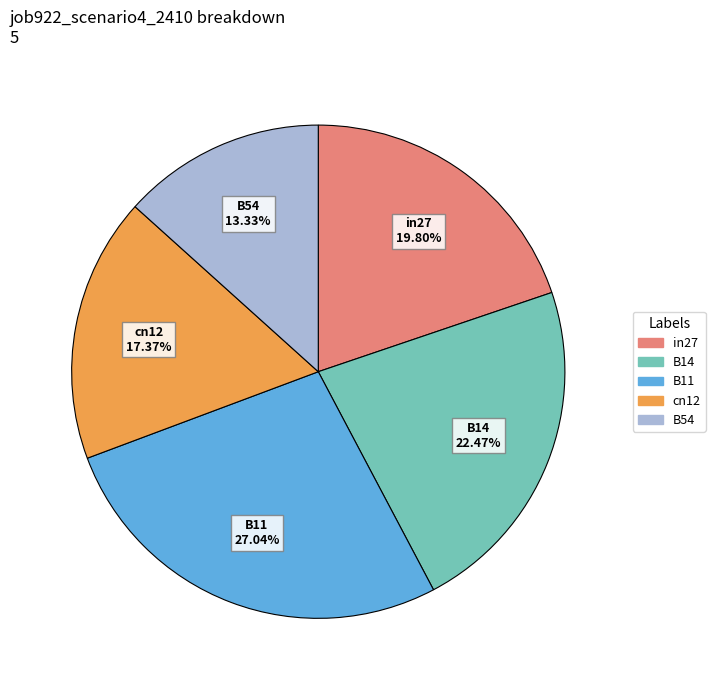

To the nearest percent, what is the combined percentage of in27 and cn12?

37%